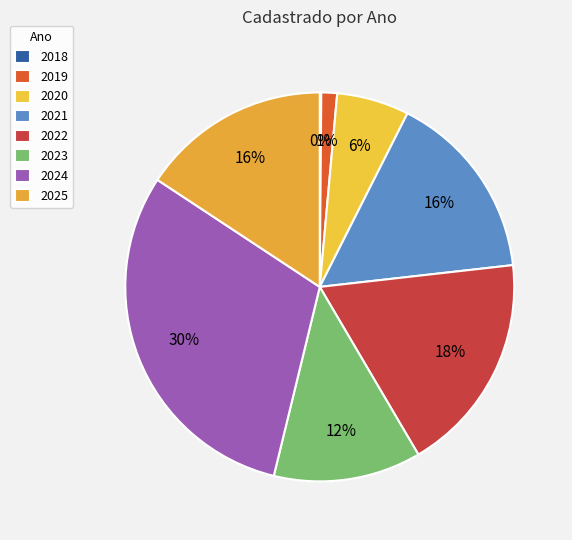

To the nearest percent, what is the combined percentage of 2024 and 2018?

31%